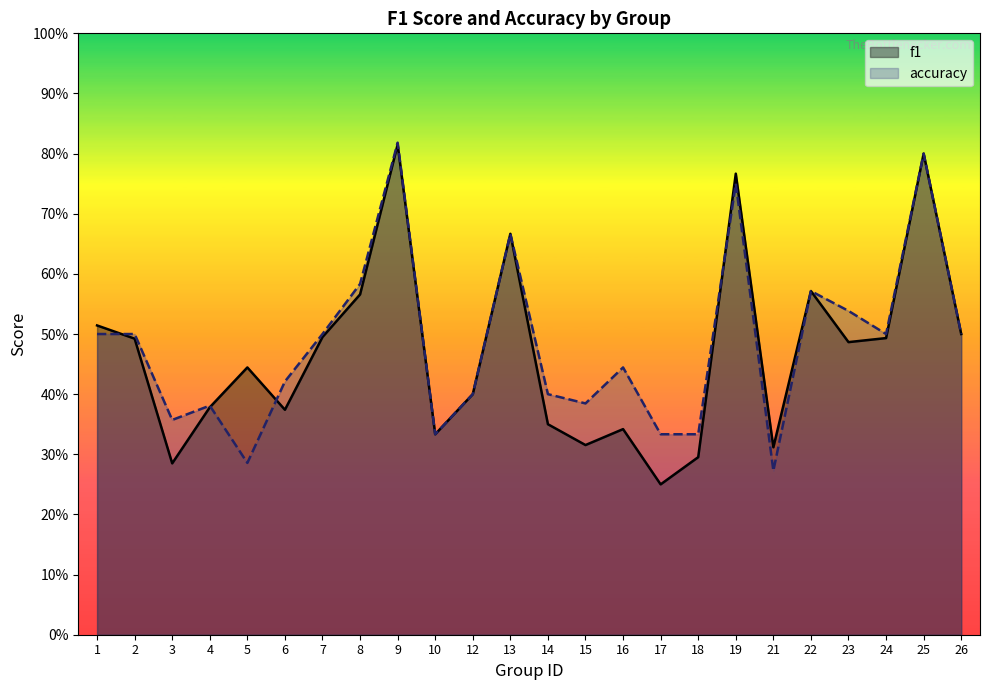

Which series has the largest range (max minus min)?

f1